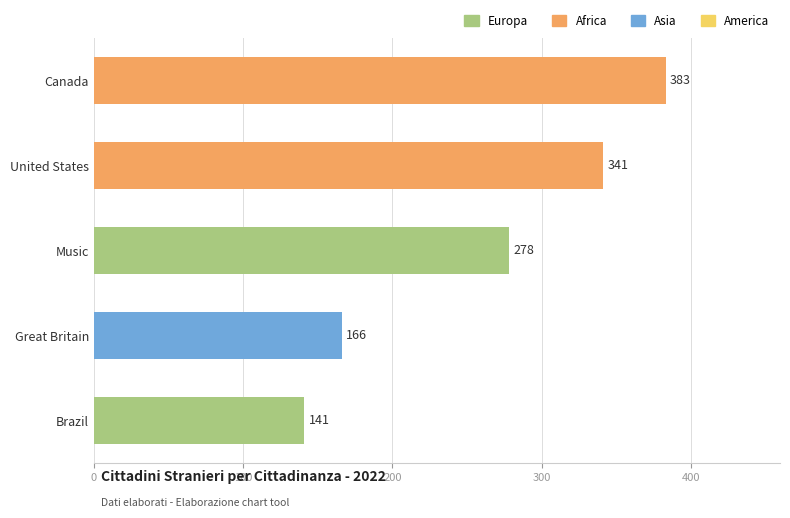

What is the average value?

262